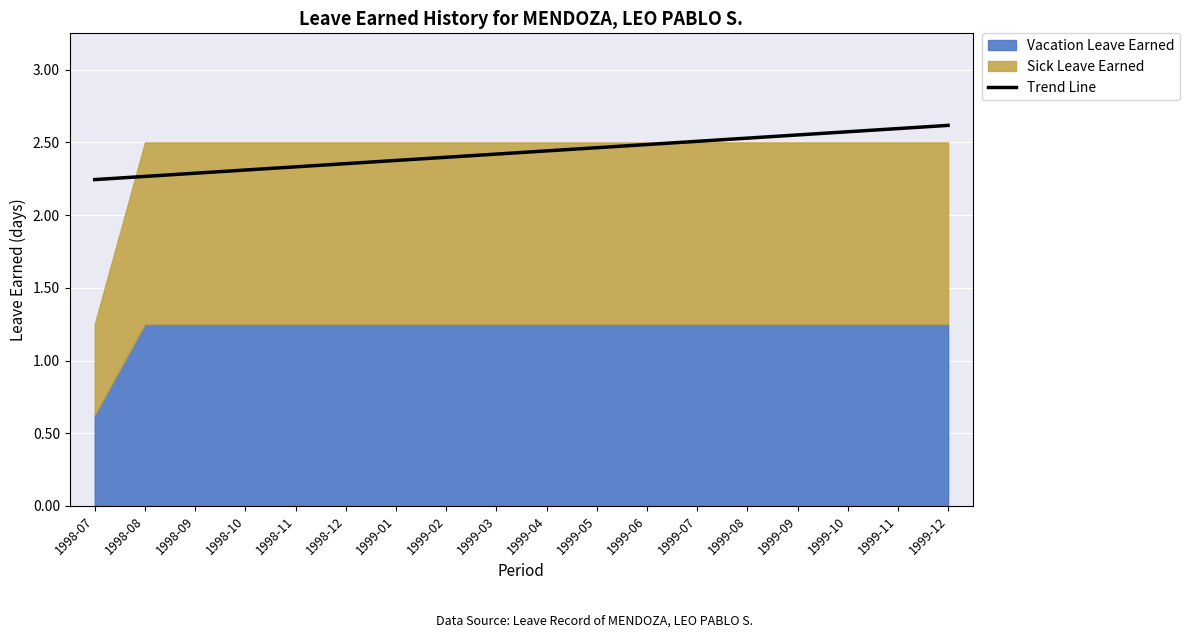

The value at 1999-05 is 0.7. True or false?

False